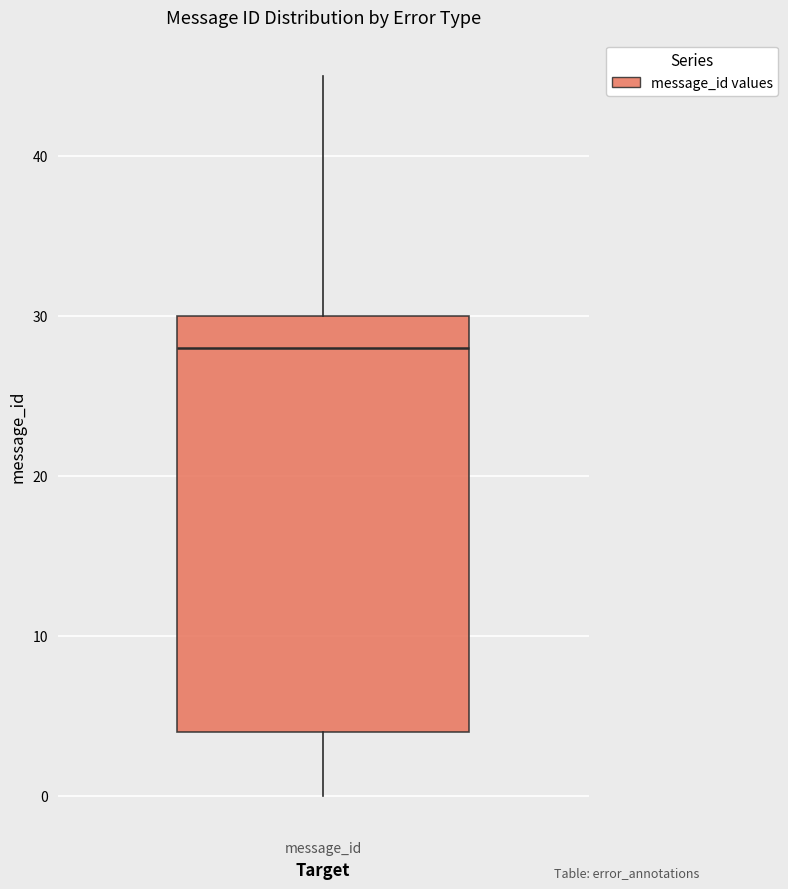

Read this box plot against the y-axis: the position of the median line, the range covered by the box, and the ends of both whiskers. The values are not printed on the chart, so give them approximately, as read against the axis.

median 28, box 4 to 30, whiskers 0 to 45